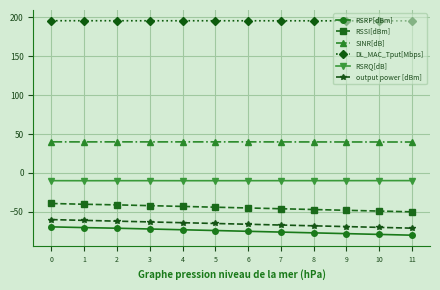

What is the total value across all series at 5?

42.6